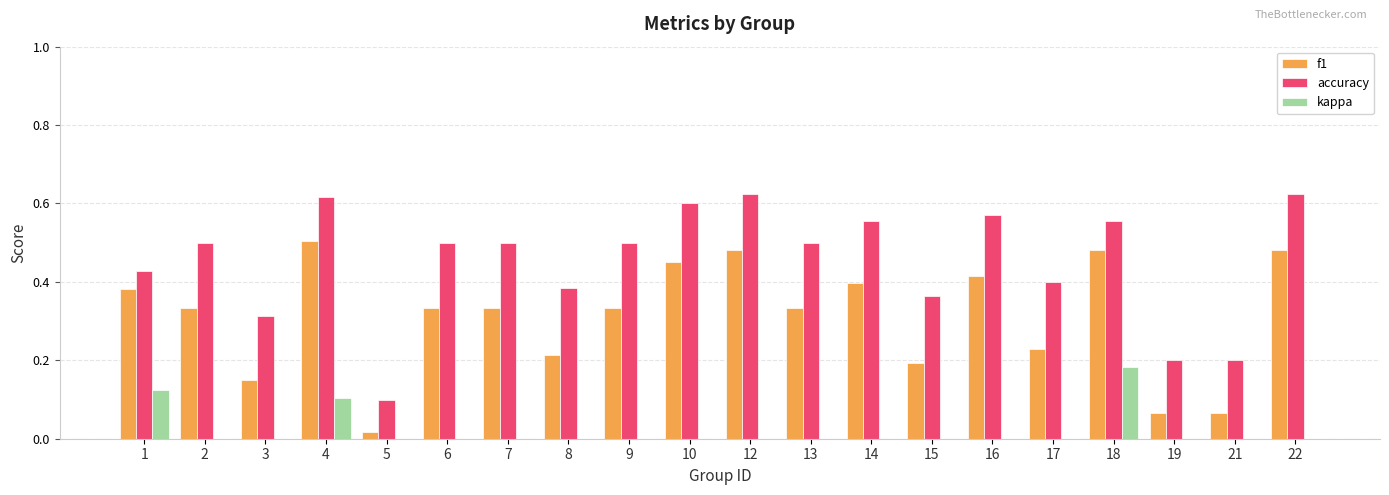

Which series has the widest spread of values?

accuracy